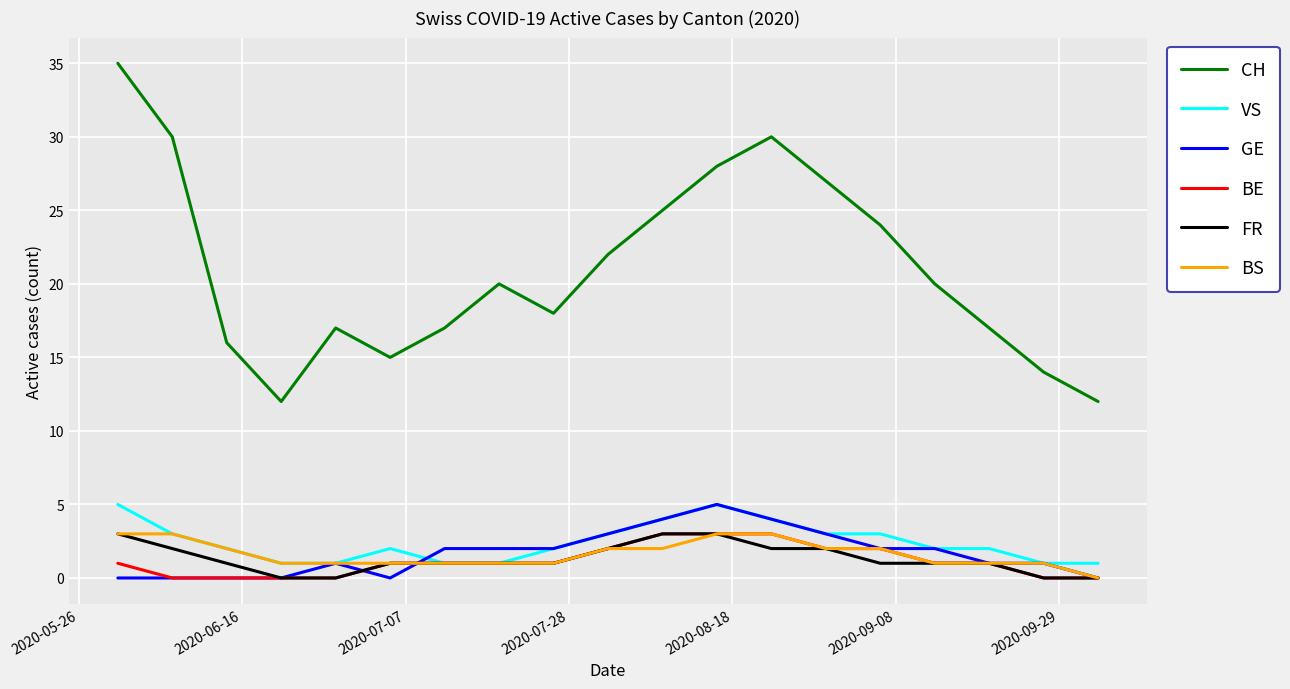

Which series has the largest range (max minus min)?

CH